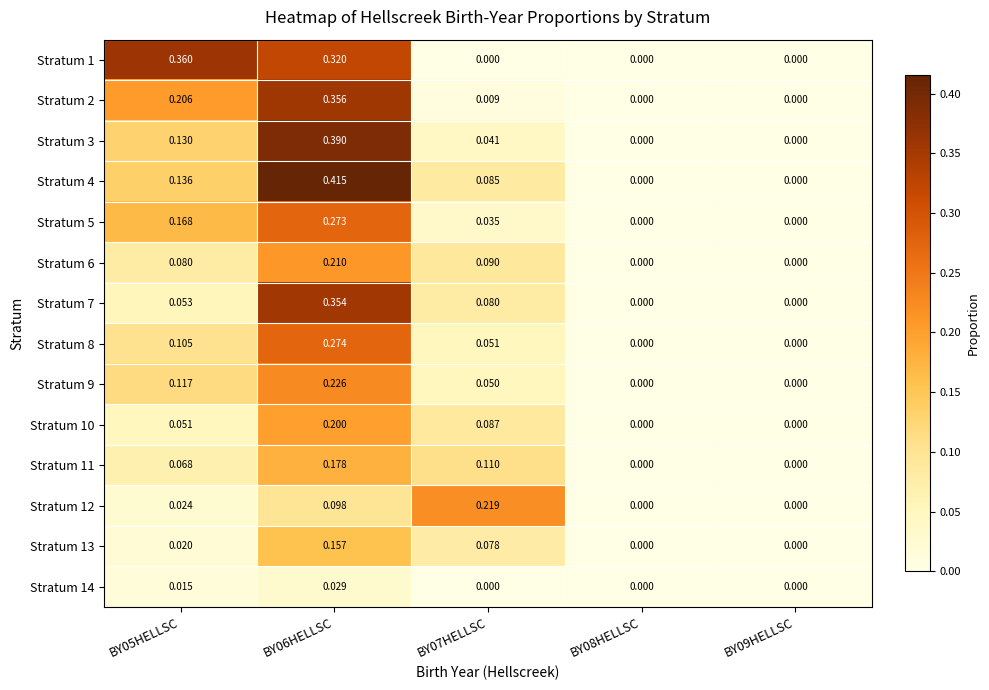

Is the value of Stratum 7 at BY07HELLSC greater than the value of Stratum 5 at BY07HELLSC?

Yes